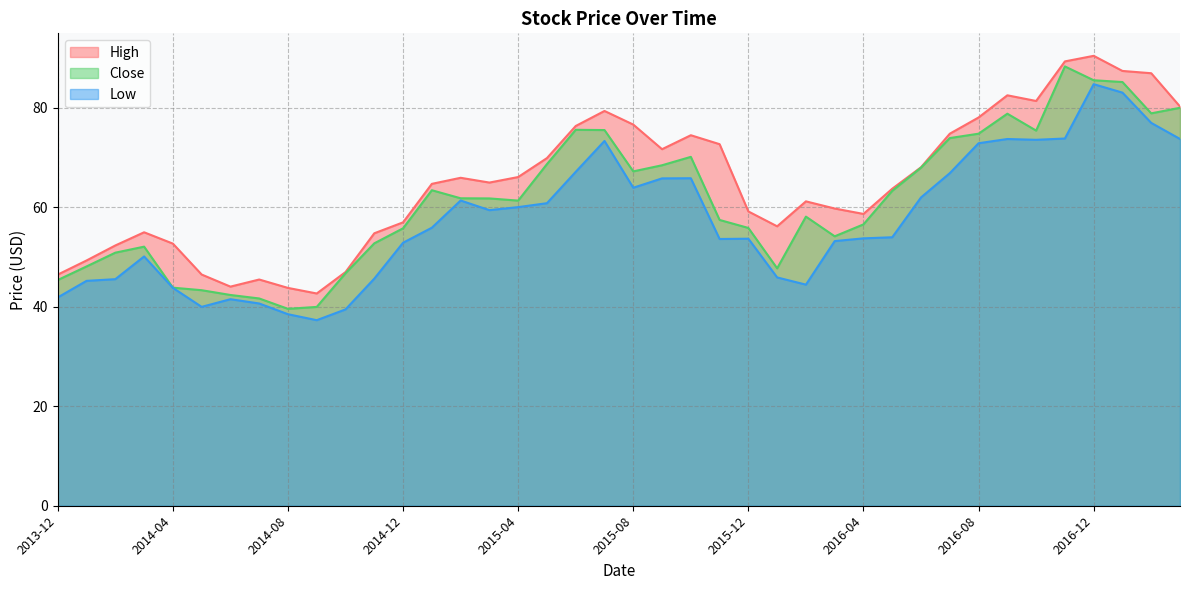

What is the label of the 20th point from the left?

2015-07